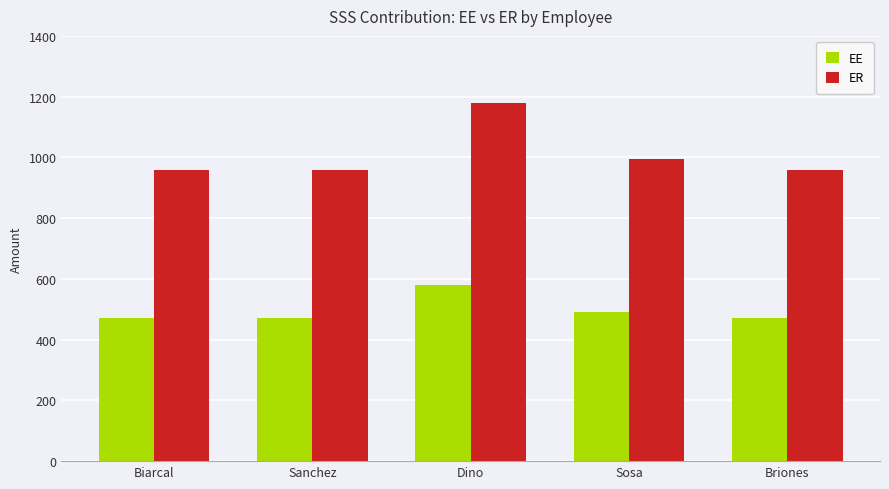

What is the smallest value displayed?

472.3